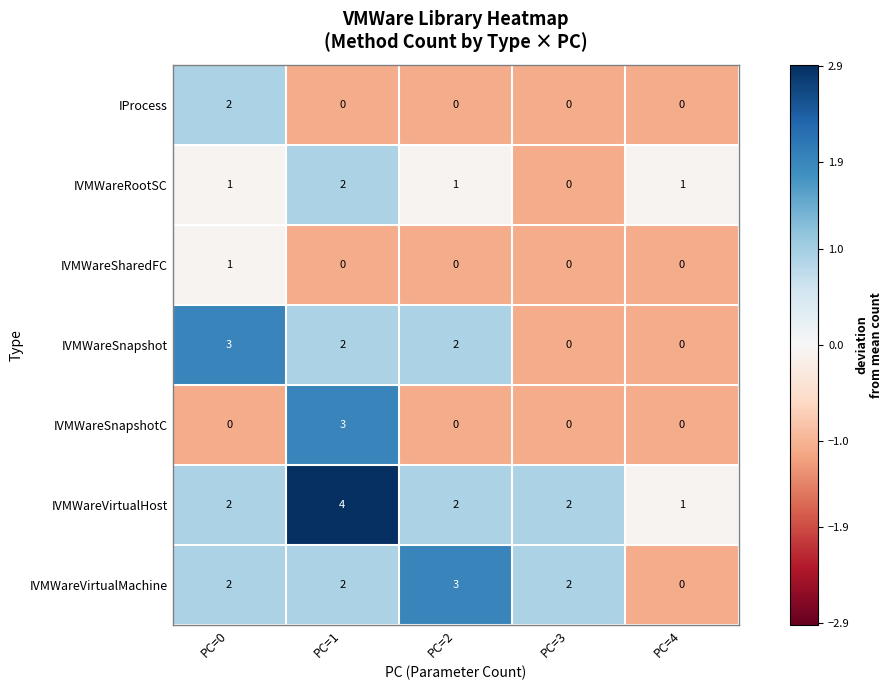

What is the total value across all series at PC=3?

4